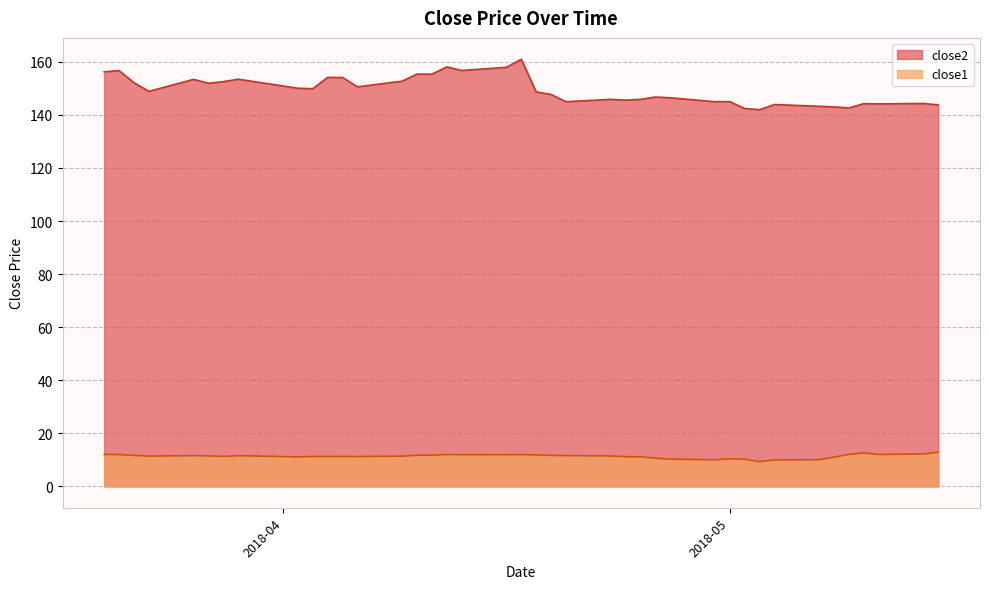

Does the chart have visible grid lines?

Yes